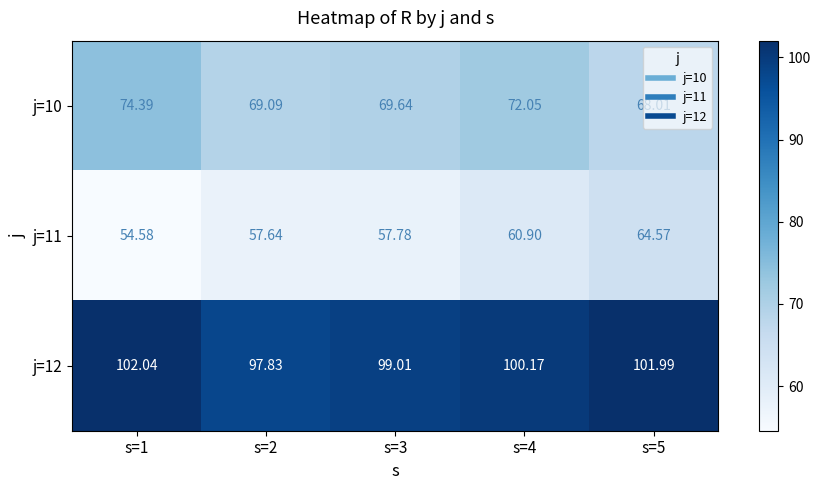

What is the spread (max minus min) of values at s=4?

39.3